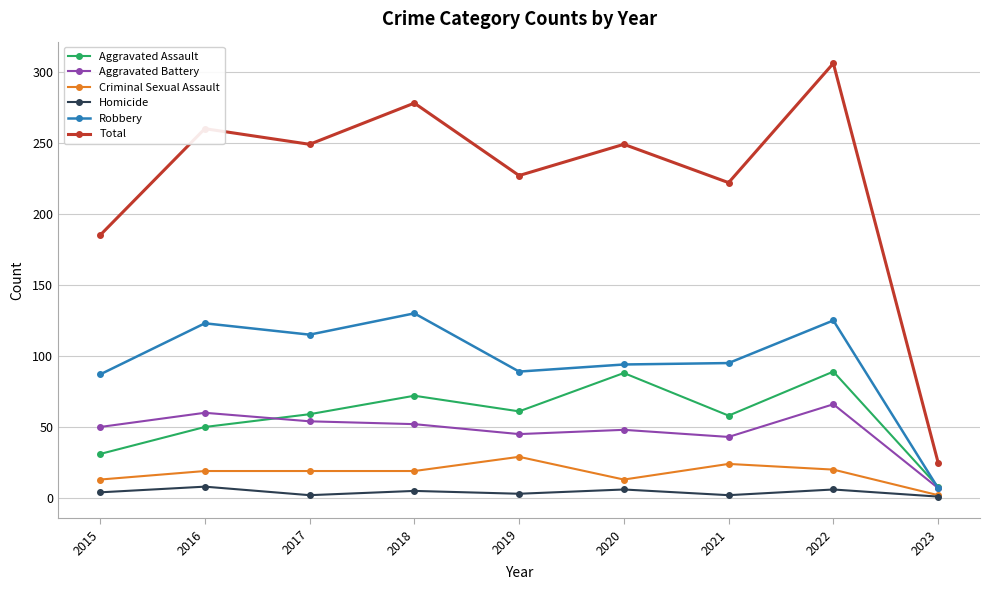

What is the spread (max minus min) of values at 2016?

252